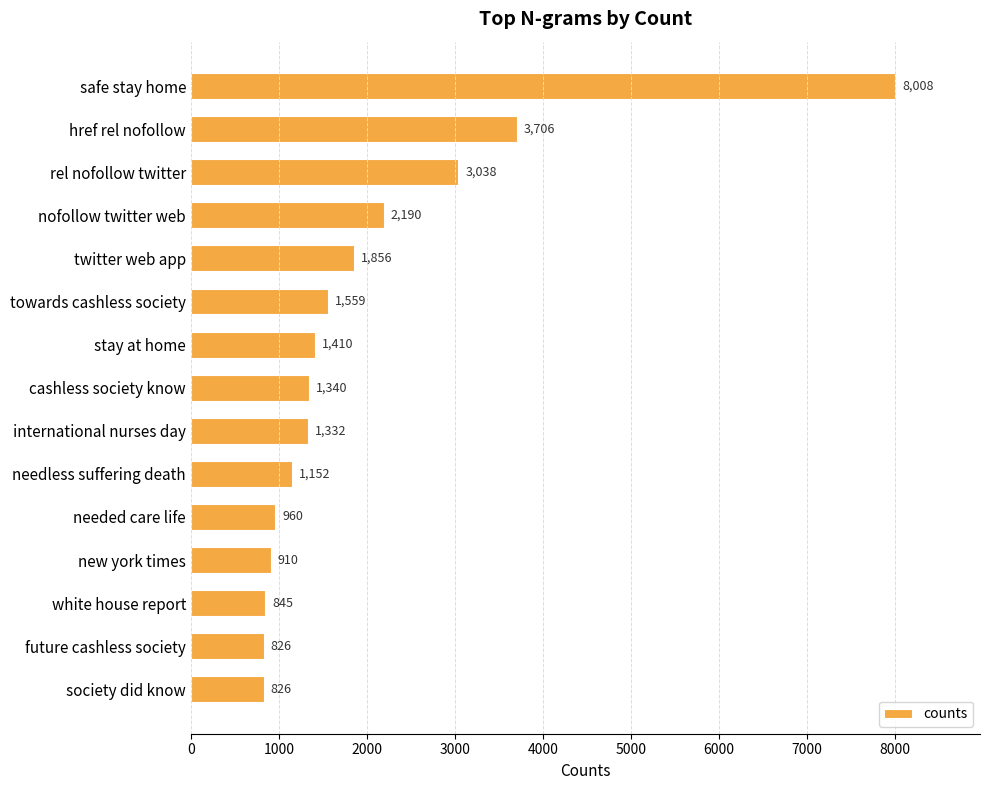

What is the maximum value shown in the chart?

8008